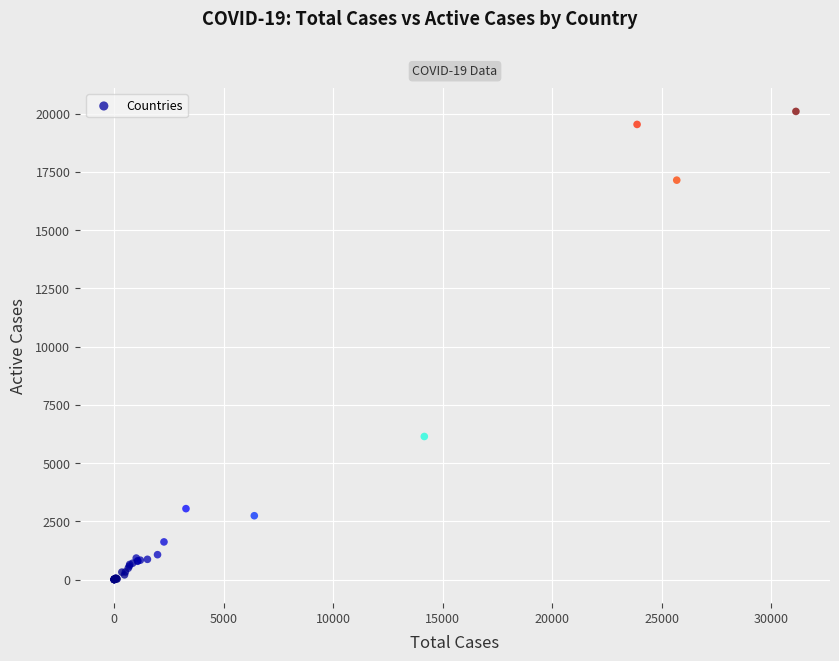

What Y value in the scatter plot is closest to 10048?

6142